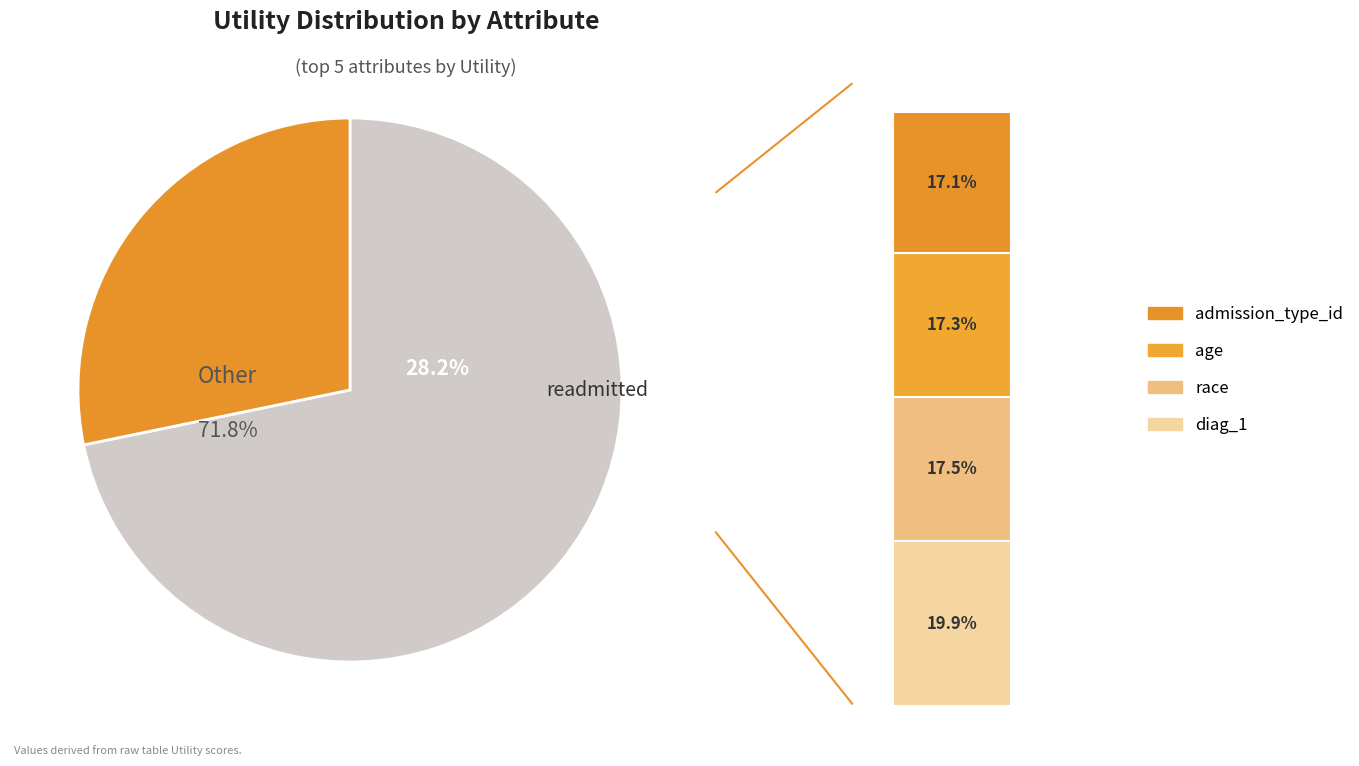

Which has a higher value, age or diag_1?

diag_1